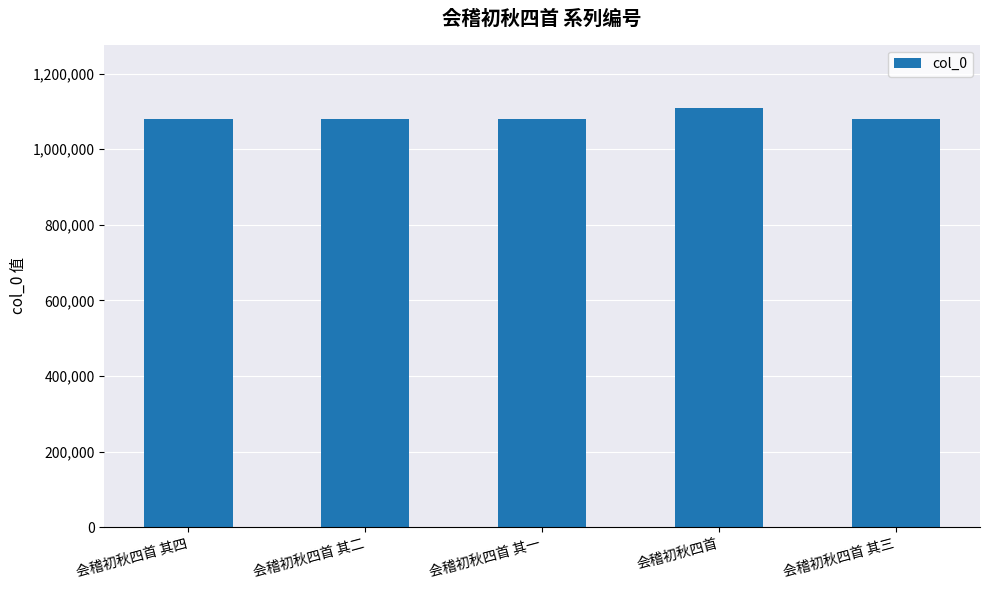

Which label corresponds to the largest value in the chart?

会稽初秋四首